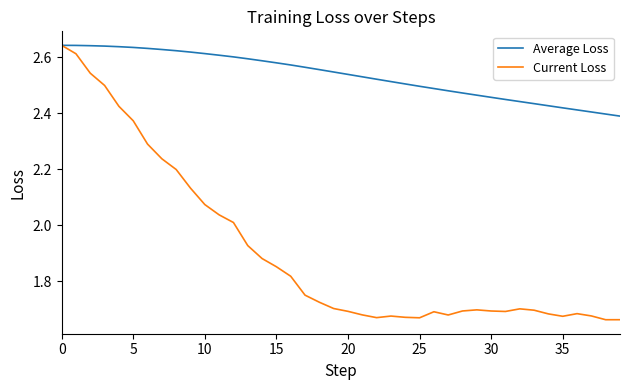

Which series has the largest total across all categories?

Average Loss